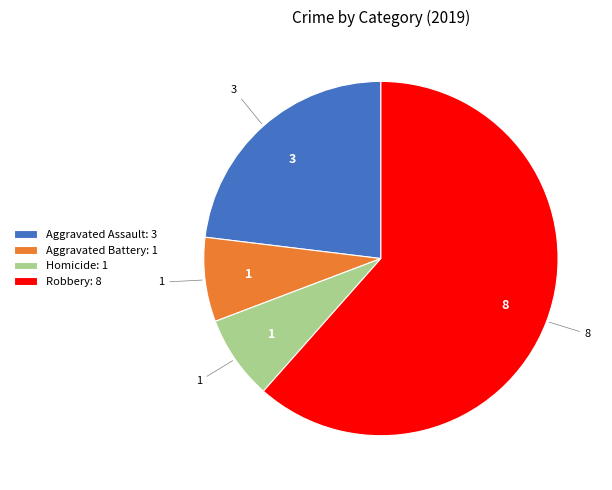

Between Aggravated Battery: 1 and Robbery: 8, which is larger?

Robbery: 8